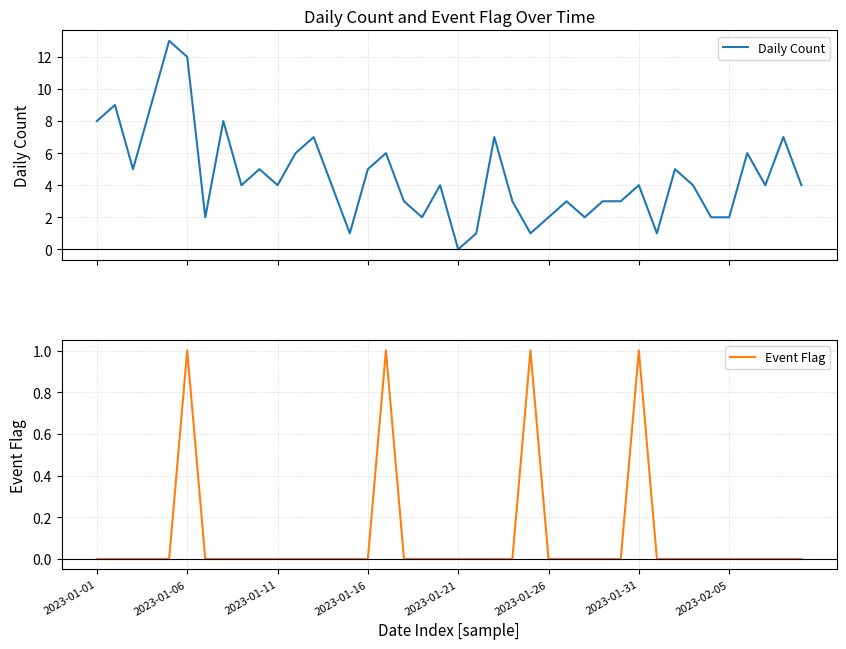

Reading left to right, transcribe all the data shown in this chart.

Daily Count: 8	9	5	9	13	12	2	8	4	5	4	6	7	4	1	5	6	3	2	4	0	1	7	3	1	2	3	2	3	3	4	1	5	4	2	2	6	4	7	4
Event Flag: 0	0	0	0	0	1	0	0	0	0	0	0	0	0	0	0	1	0	0	0	0	0	0	0	1	0	0	0	0	0	1	0	0	0	0	0	0	0	0	0